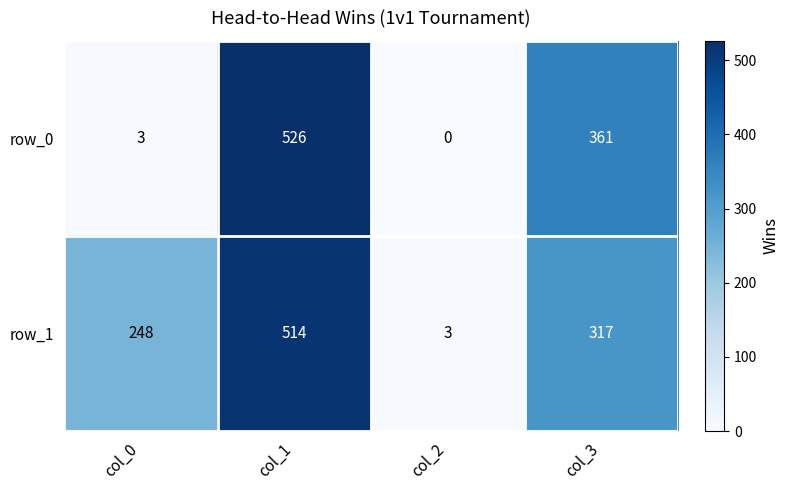

Rank the series at col_1 from lowest to highest value.

row_1, row_0